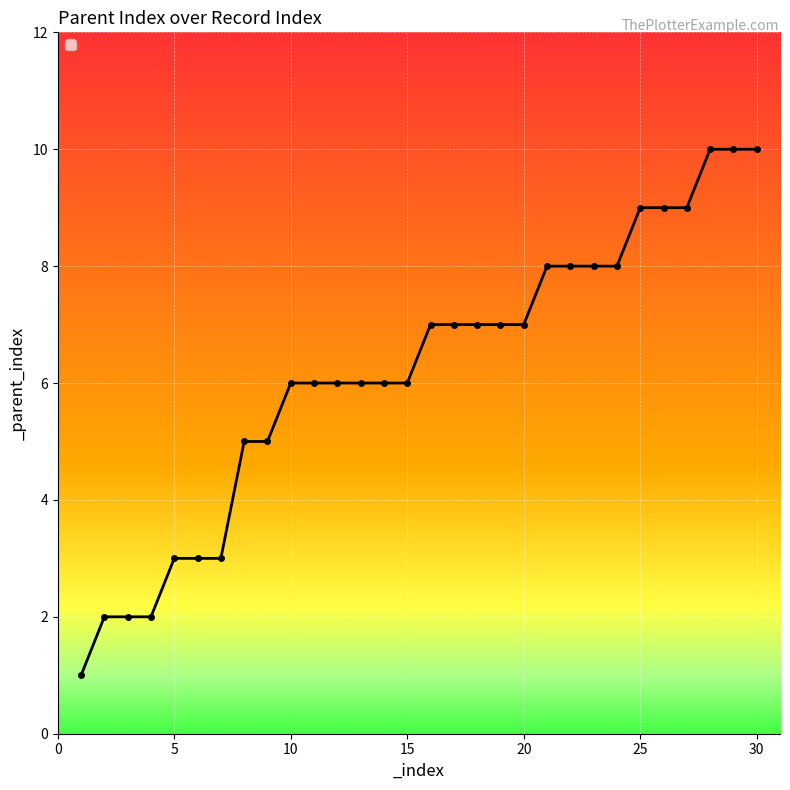

What is the value of the 15th point from the left?

6